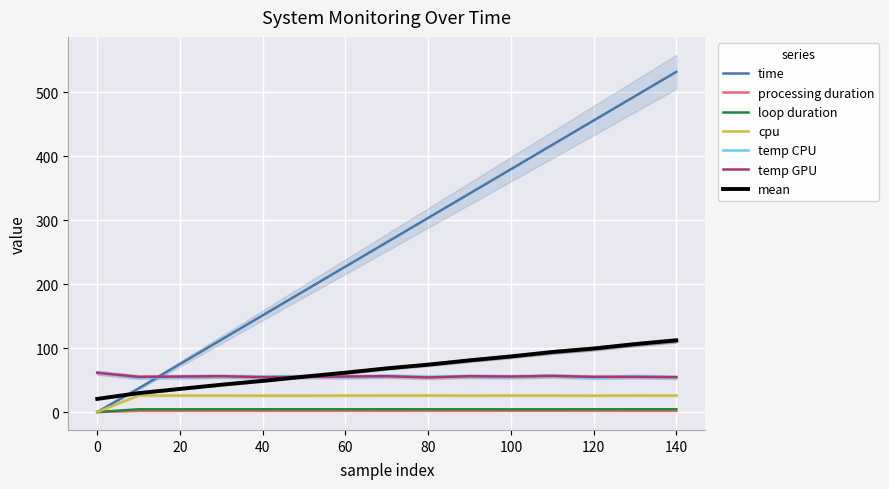

Which series ends up on top after the final intersection of temp_record_GPU and temp_record_CPU?

temp_record_GPU